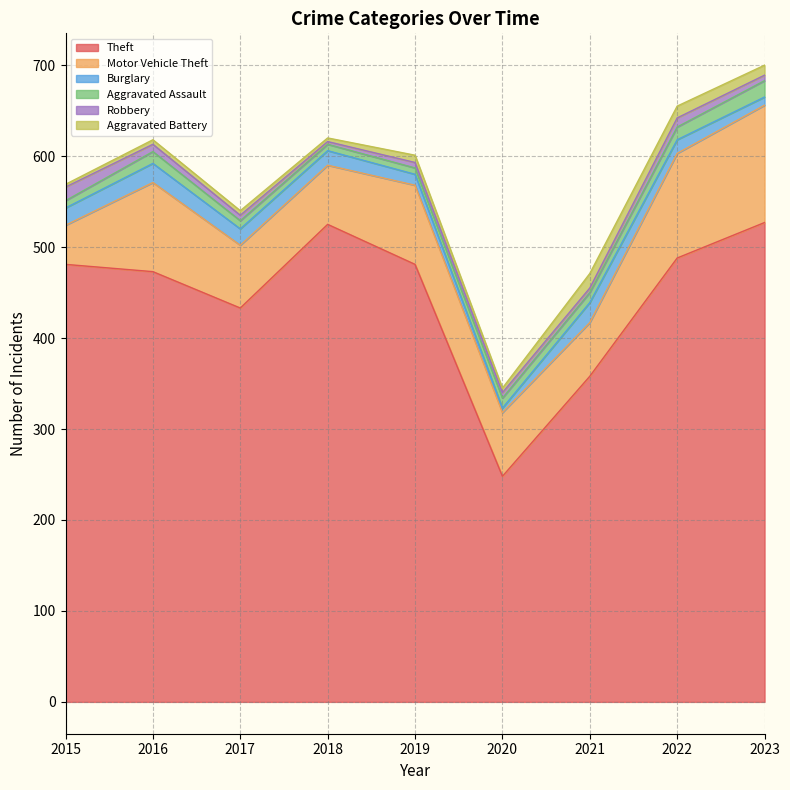

Is the value of Robbery at 2019 greater than the value of Theft at 2019?

No